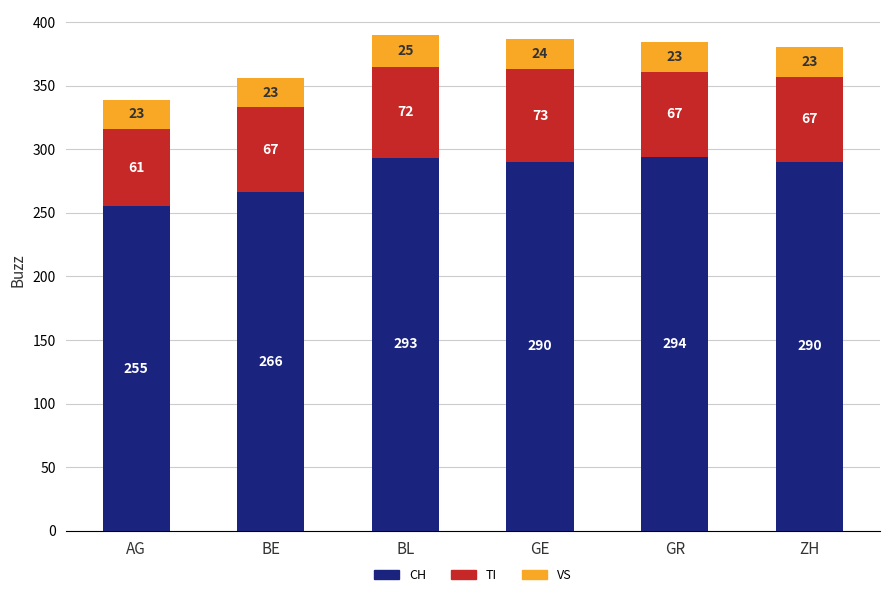

Reading right to left, what are the values for CH?

ZH=290	GR=294	GE=290	BL=293	BE=266	AG=255